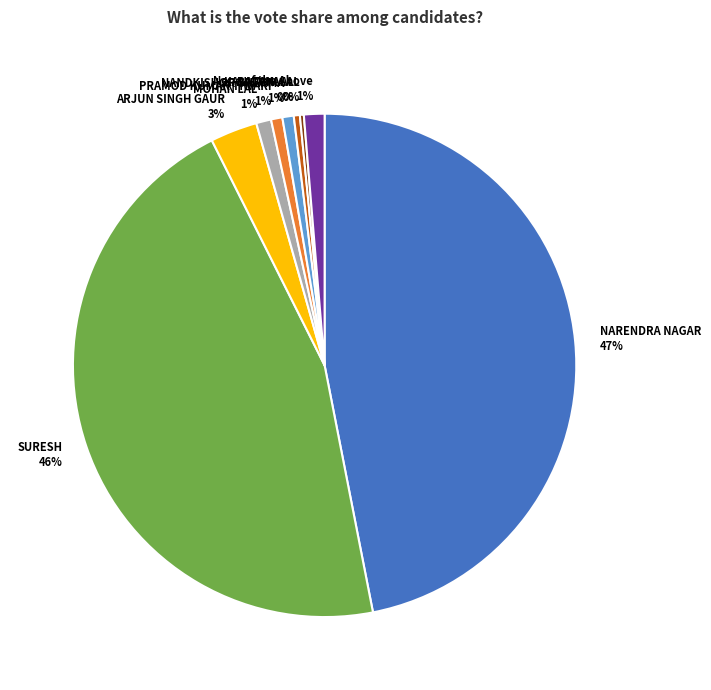

Is there a majority slice in this chart?

No